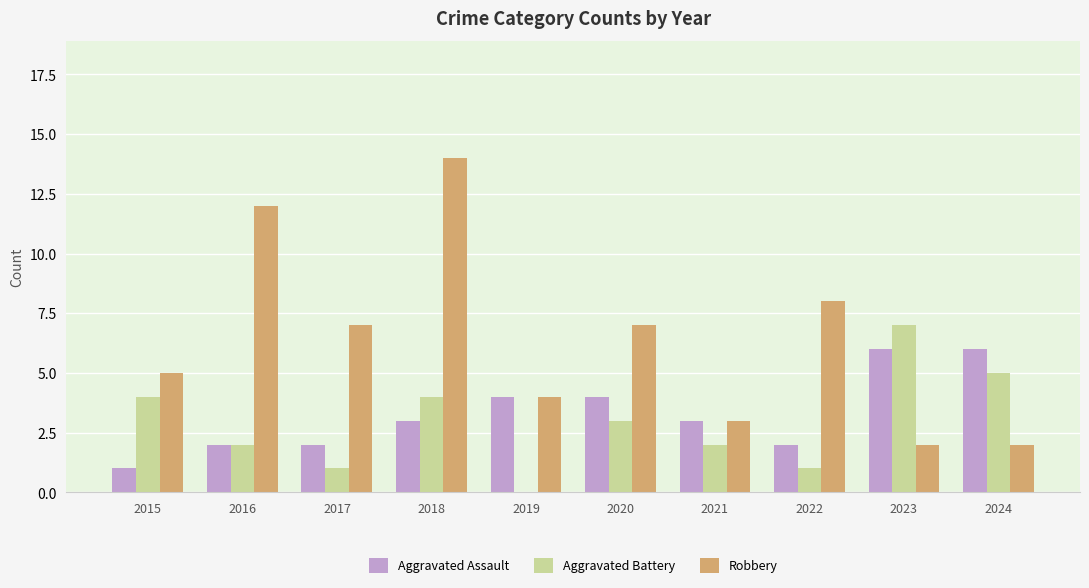

What is the total value across all series at 2021?

8